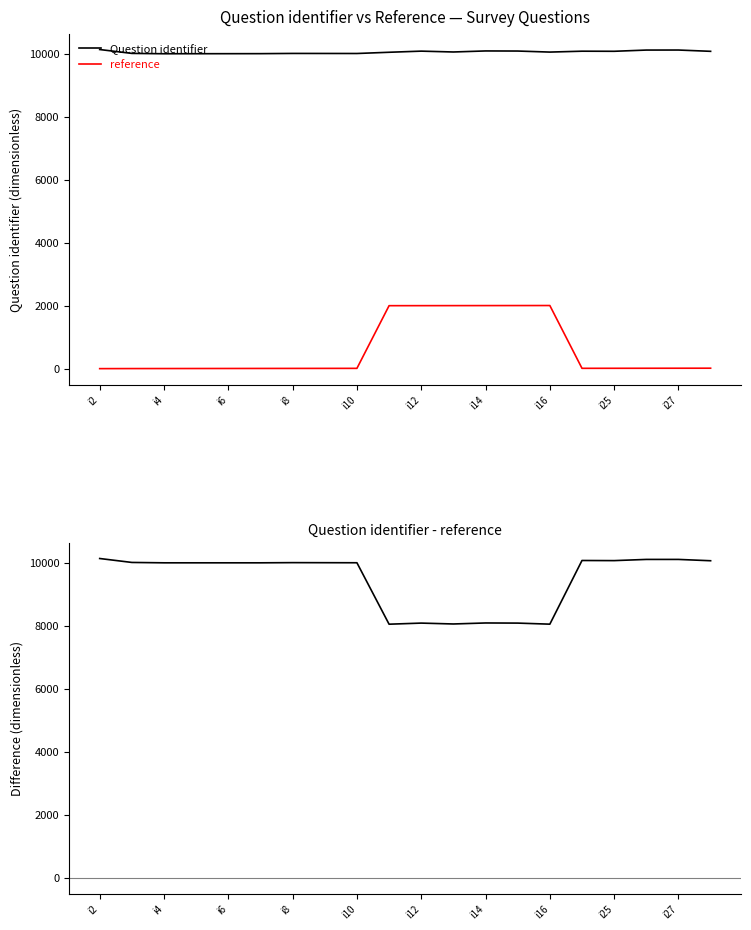

True or false: reference and Question identifier cross at least once.

False